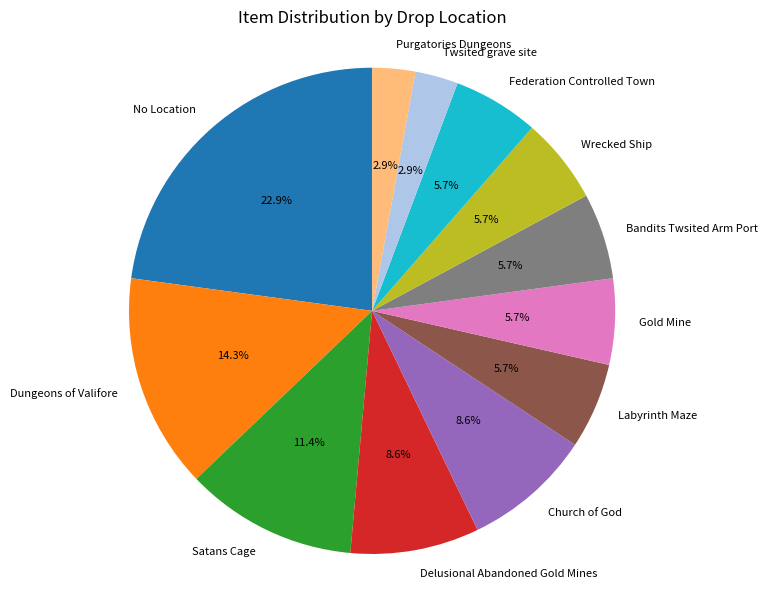

How many slices are in this pie chart?

12